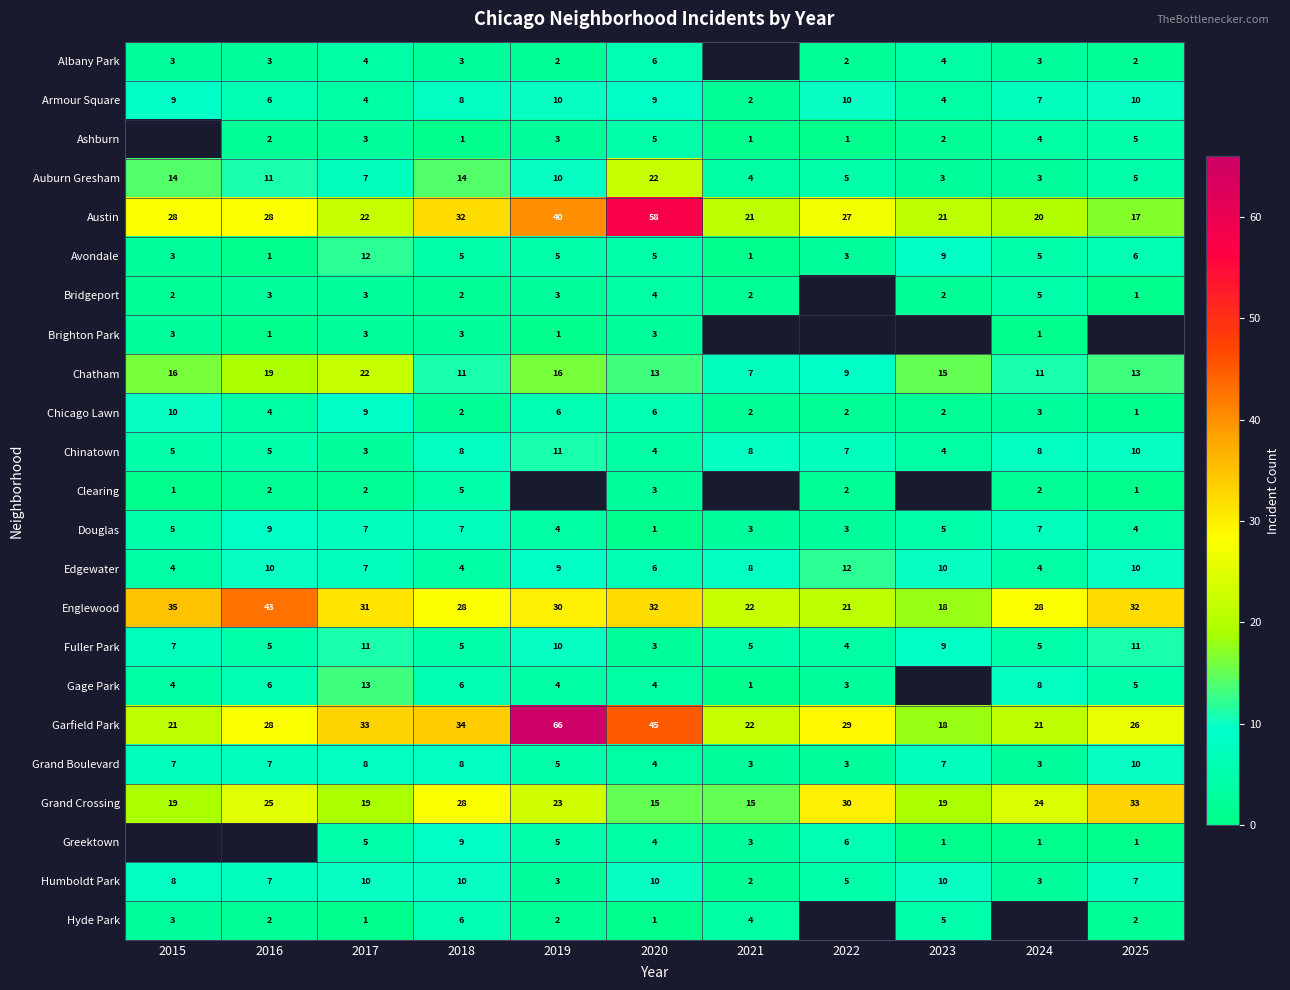

True or false: Auburn Gresham has a value of 7.2 at 2021.

False